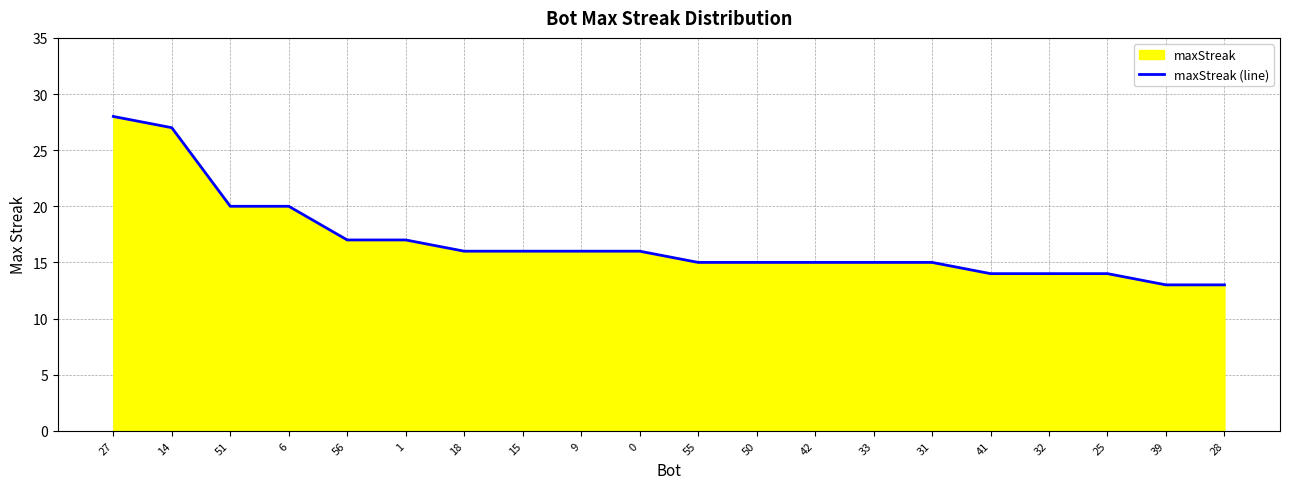

Reading left to right, what are all the values shown in this chart?

27=28	14=27	51=20	6=20	56=17	1=17	18=16	15=16	9=16	0=16	55=15	50=15	42=15	33=15	31=15	41=14	32=14	25=14	39=13	28=13